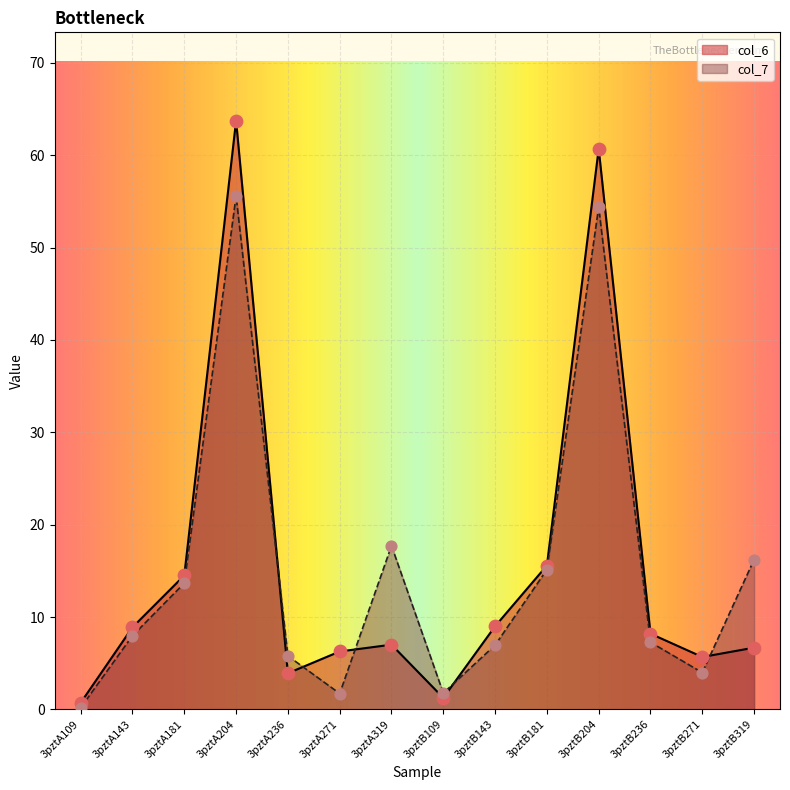

At how many categories does at least one series exceed 55?

2